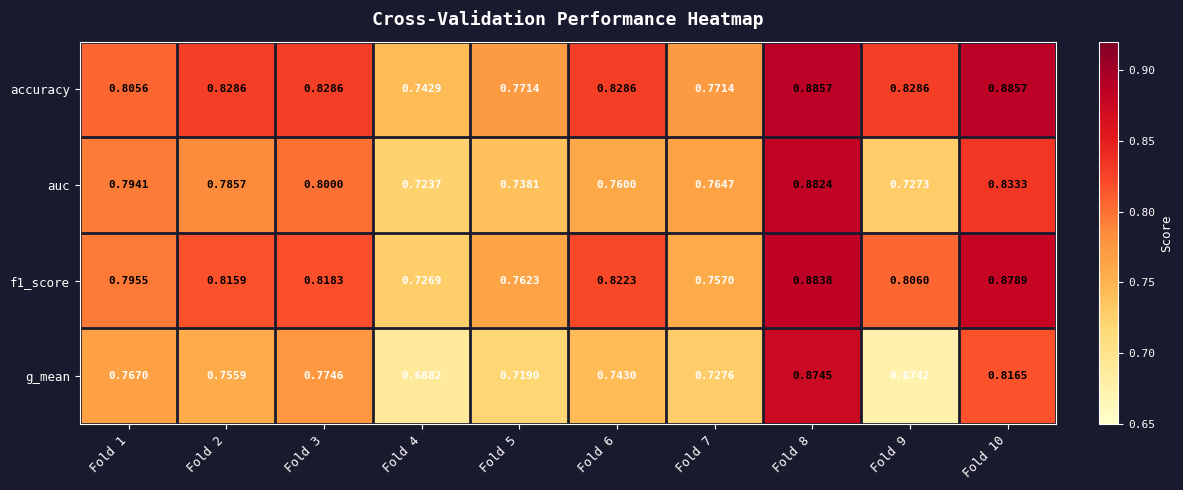

How many distinct data groups are displayed?

4